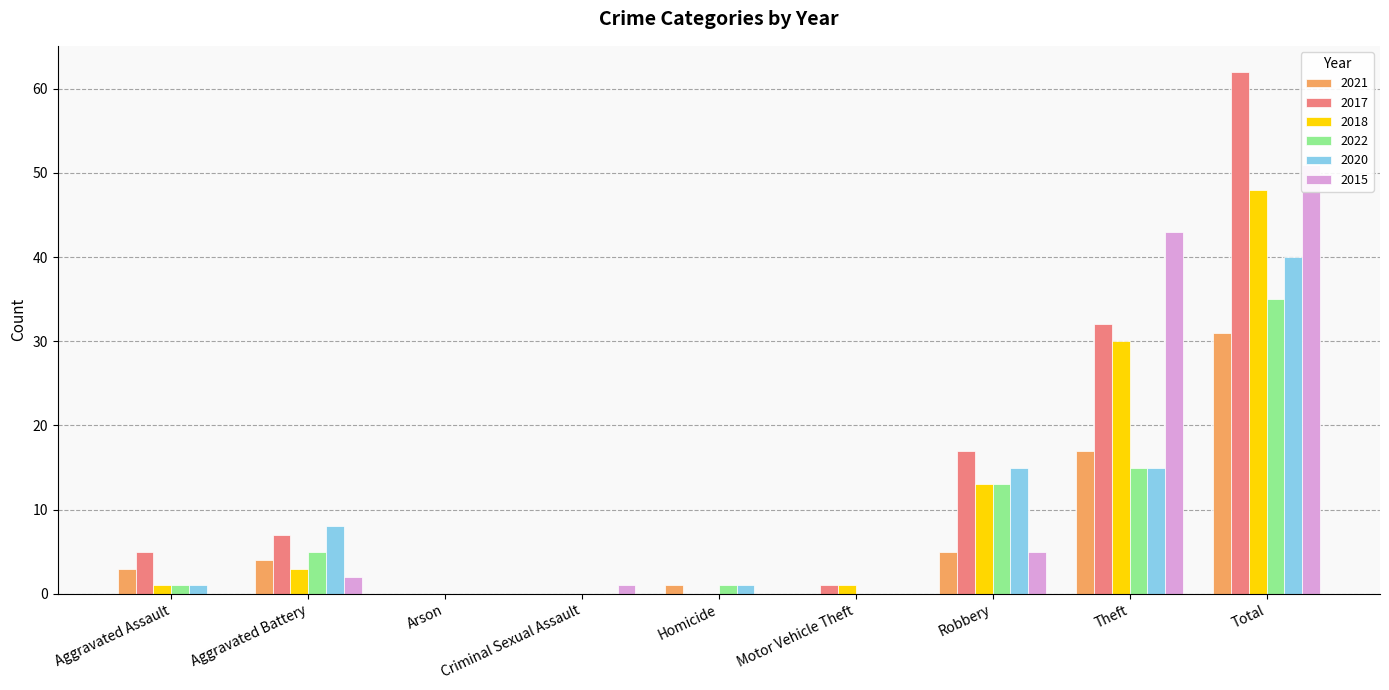

Which series changed the most between Aggravated Assault and Criminal Sexual Assault?

2017